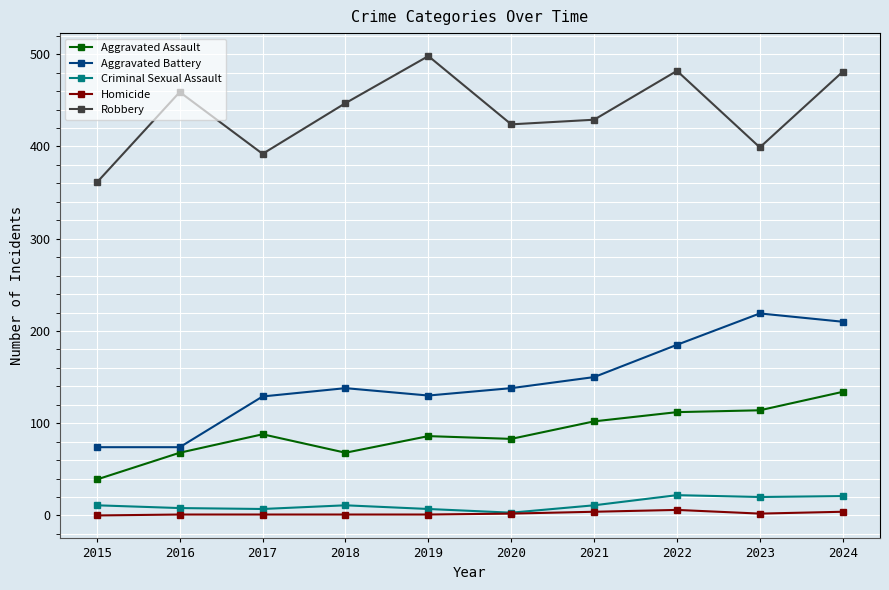

The Robbery series shows 202 at 2021. True or false?

False